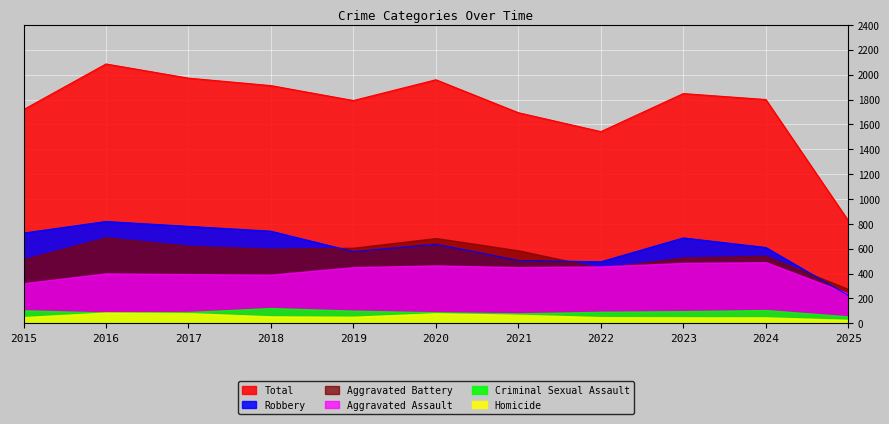

Which series changed the most between 2016 and 2017?

Total